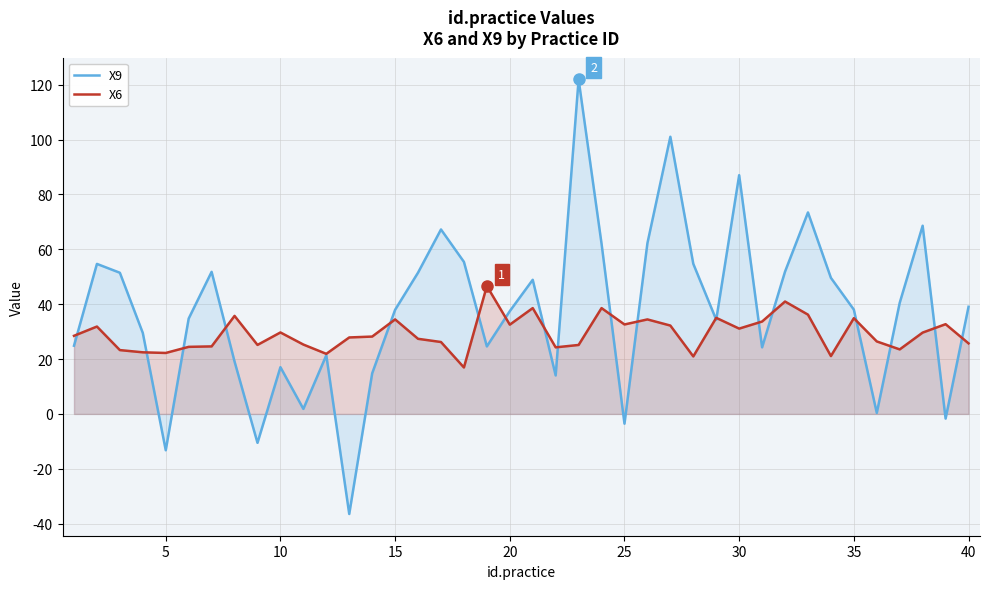

Which series has the largest range (max minus min)?

X9